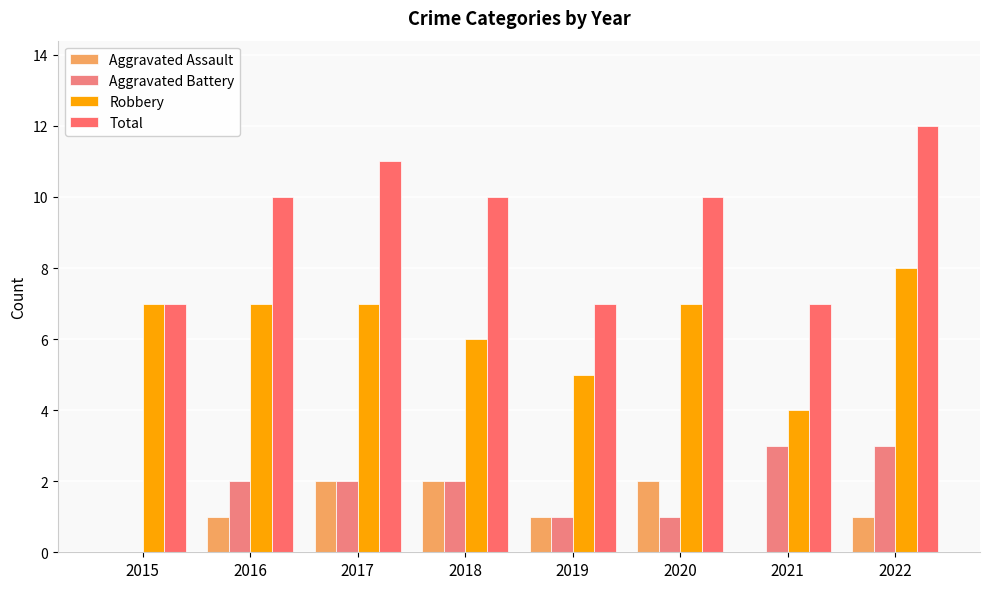

What is the lowest value of the Total series?

7